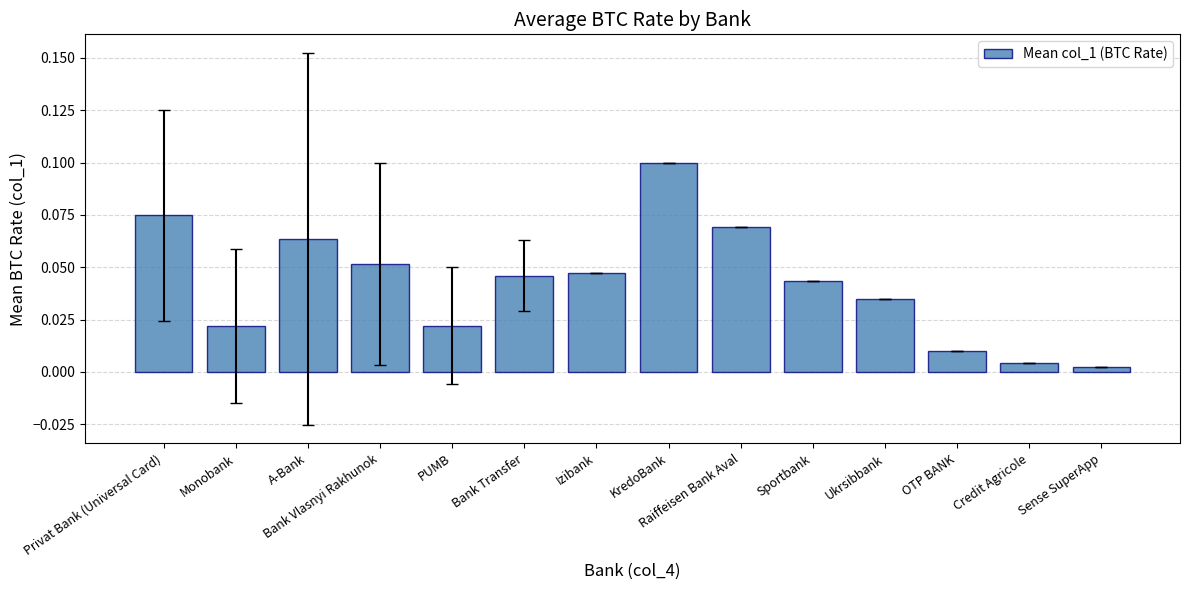

Between Ukrsibbank and Sense SuperApp, which is larger?

Ukrsibbank